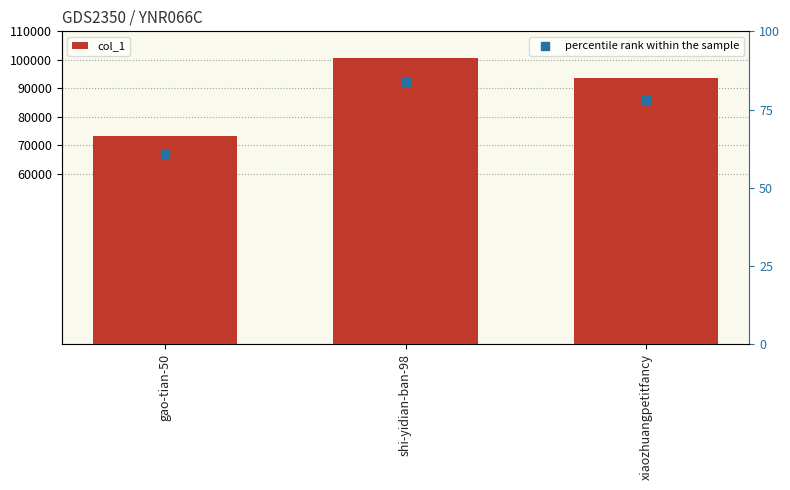

Which series reaches the maximum Y coordinate?

col_1